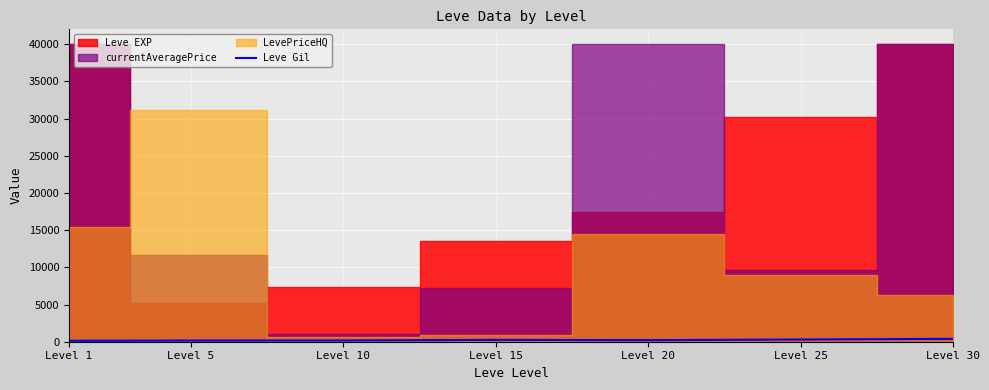

Is it true that the value at Level 15 is 249.7?

True